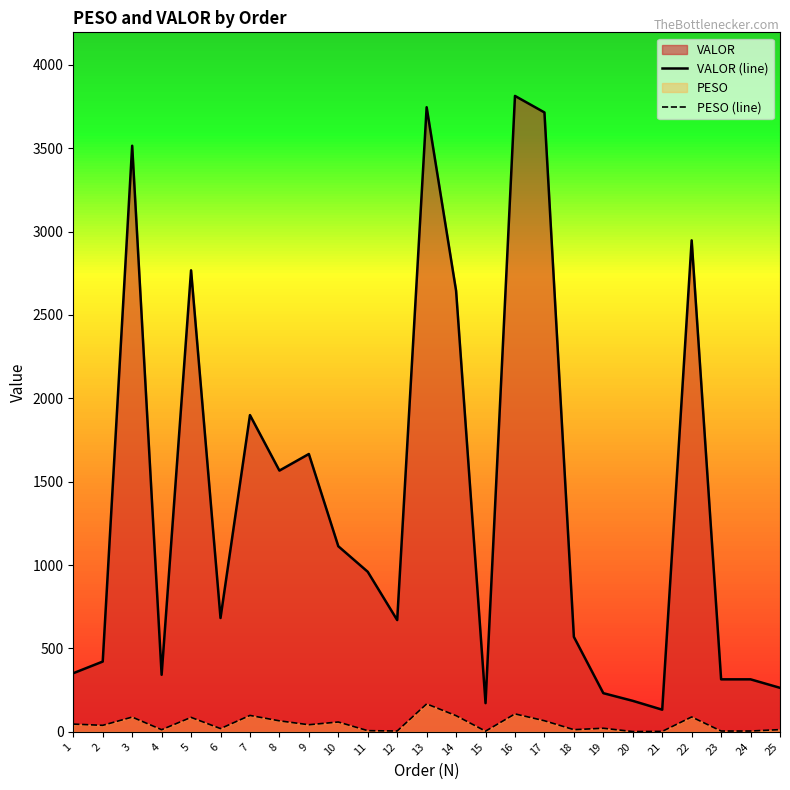

True or false: PESO (line) and VALOR (line) cross at least once.

False